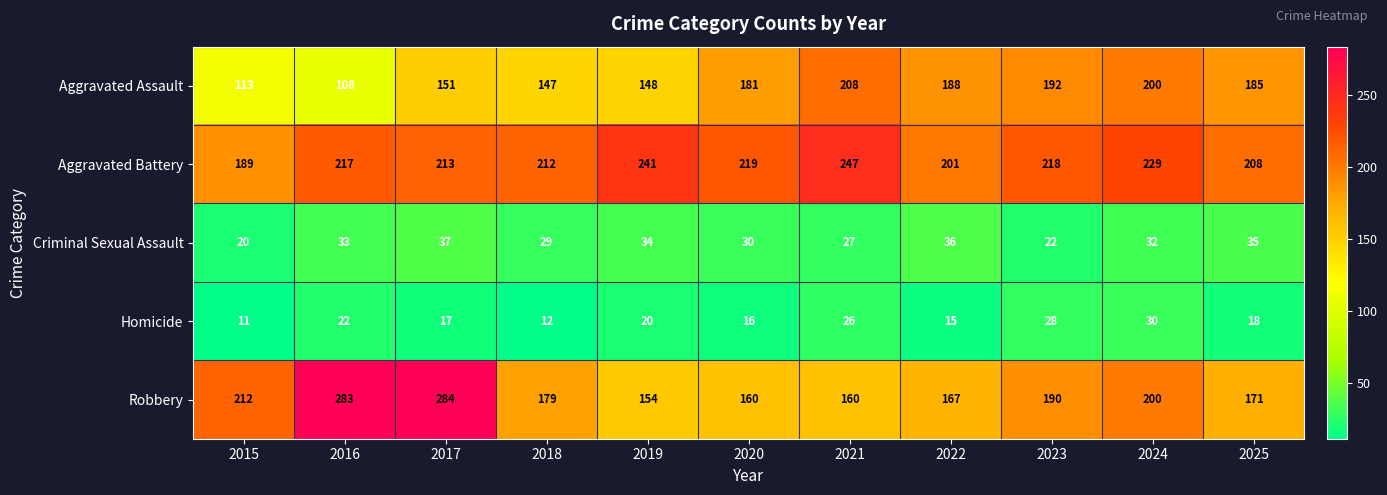

At how many categories does at least one series exceed 166?

11